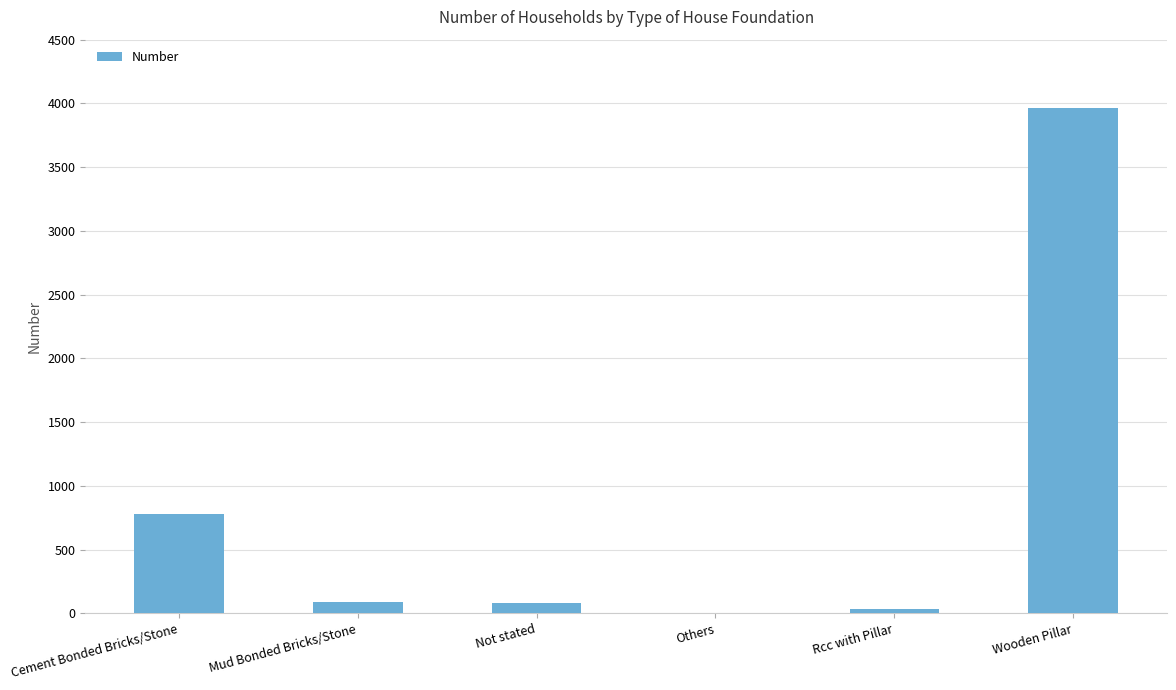

Is it true that the value at Cement Bonded Bricks/Stone is 1231?

False